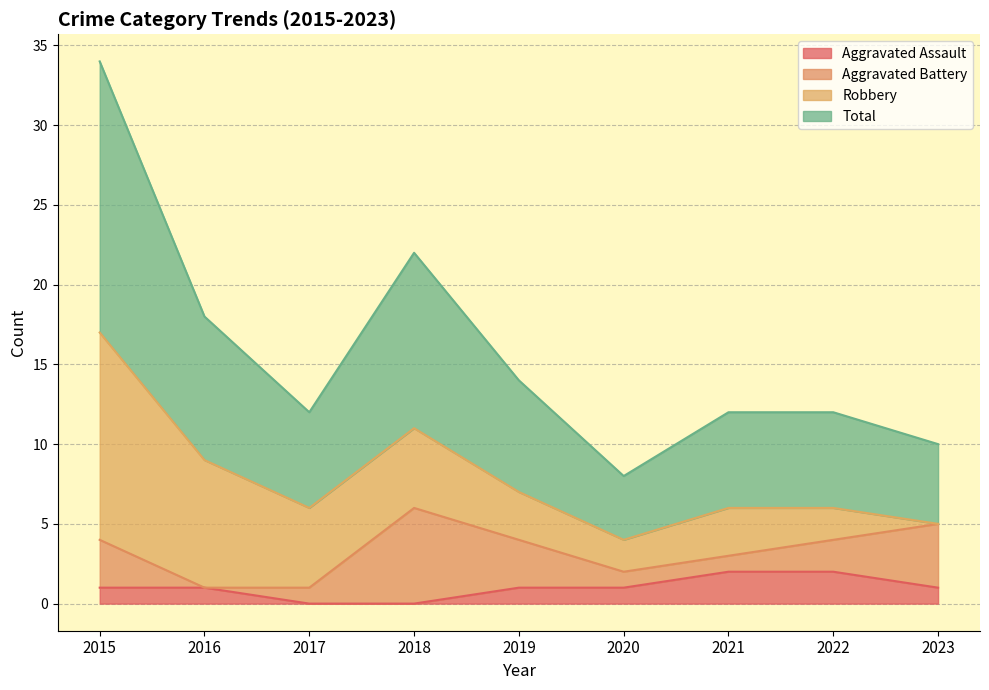

How many lines are shown in the chart?

4